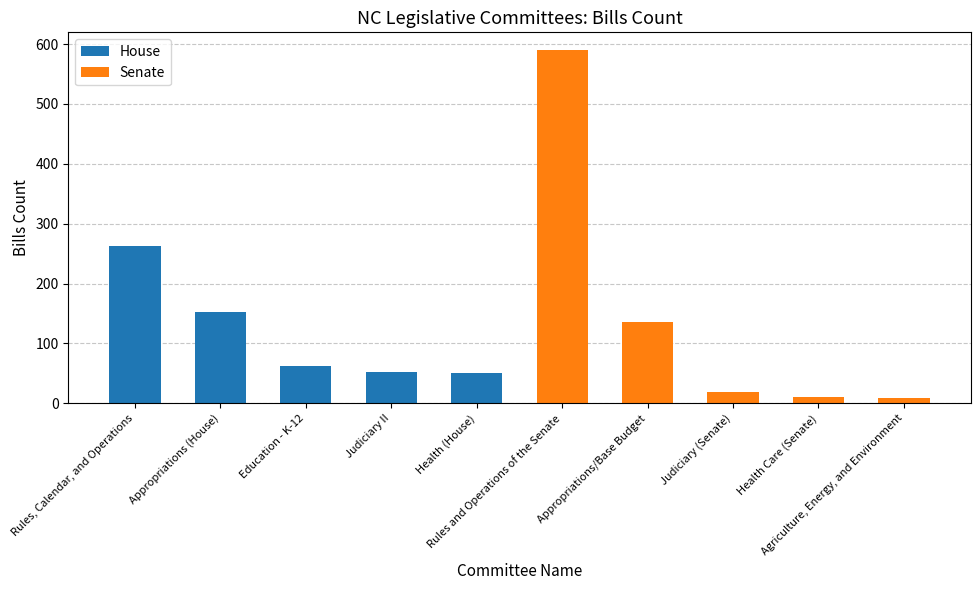

Reading right to left, extract all data points from this chart.

House: 0	0	0	0	0	50	52	63	153	262
Senate: 9	10	19	135	590	0	0	0	0	0